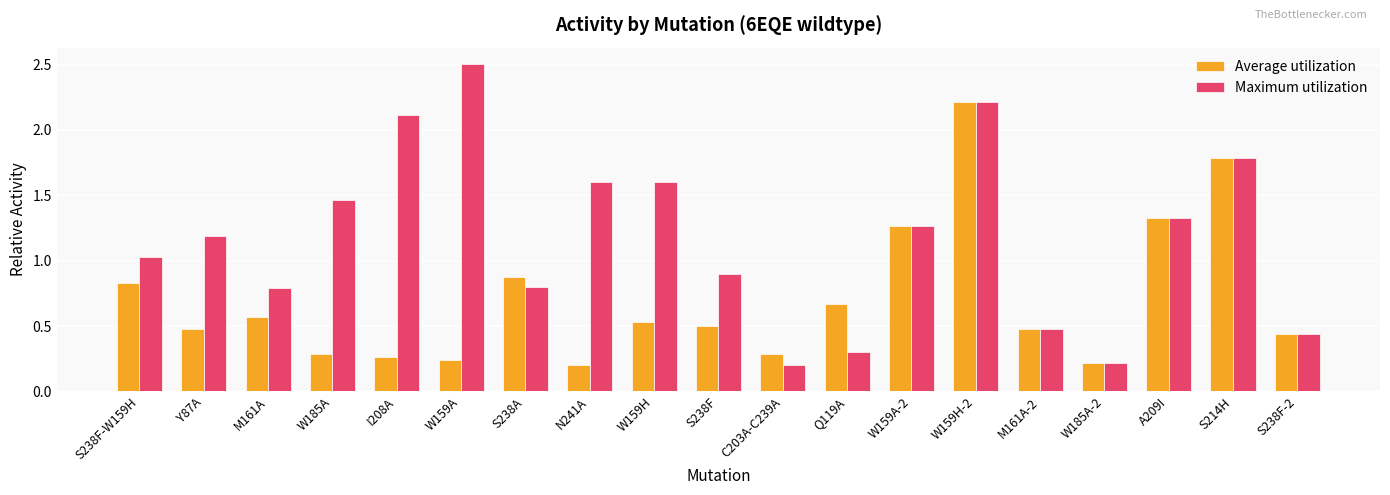

Which series has the widest spread of values?

Maximum utilization